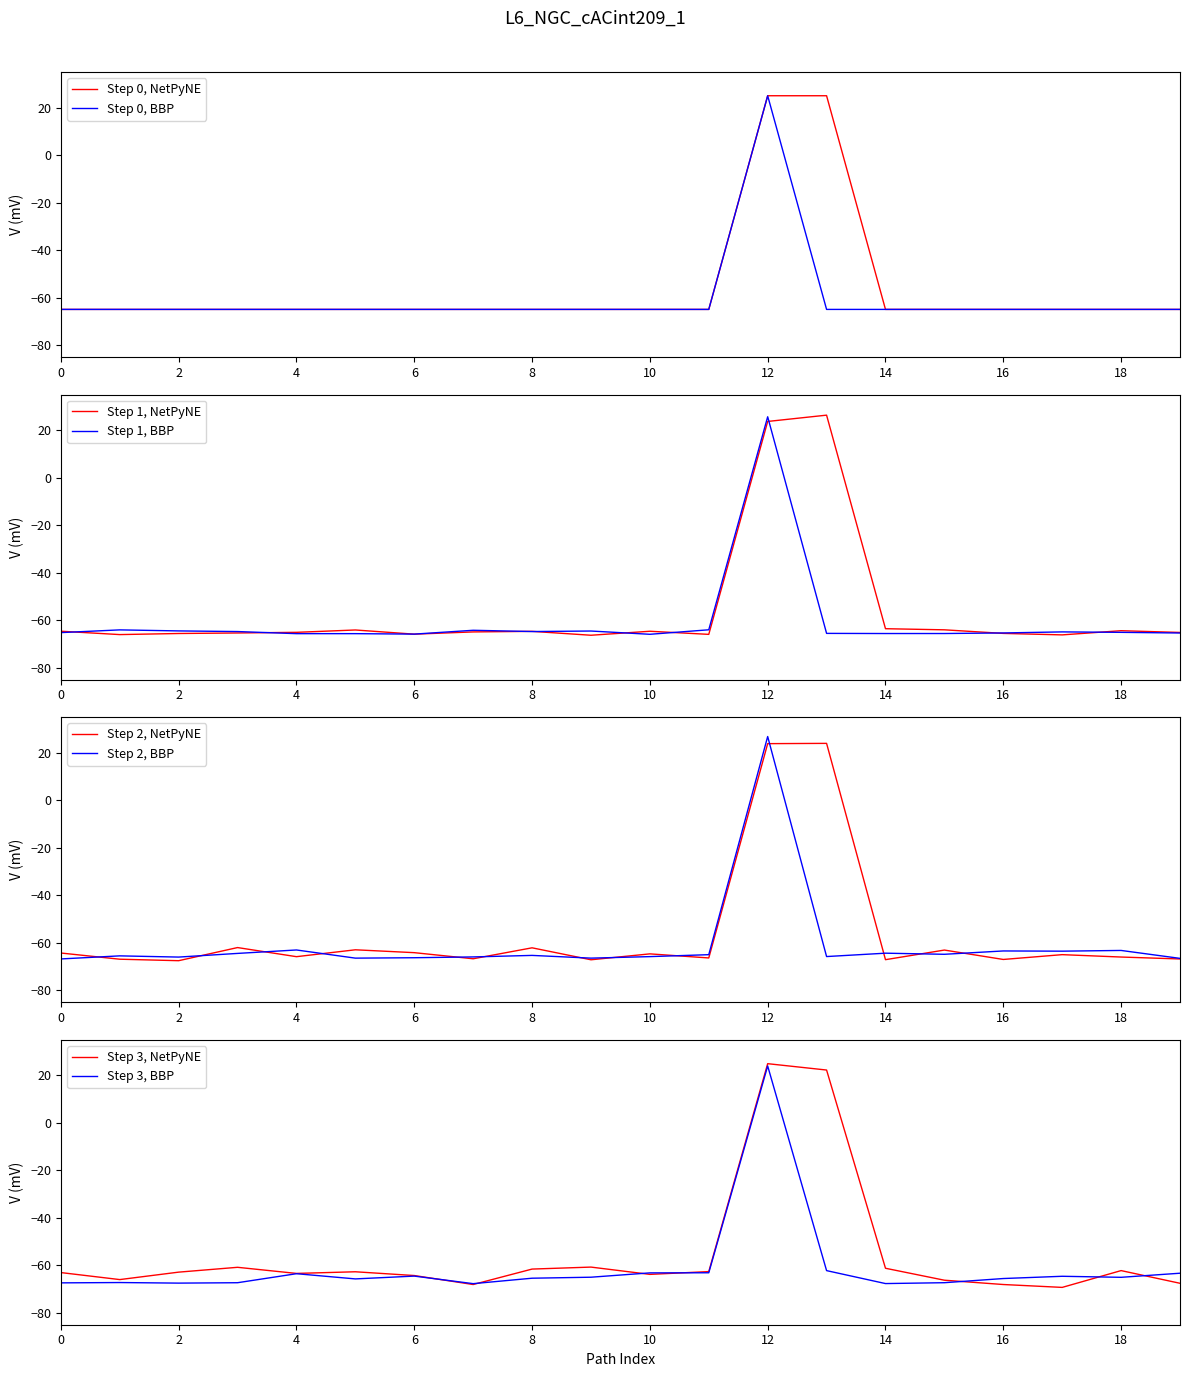

How many values in Min are below zero?

18